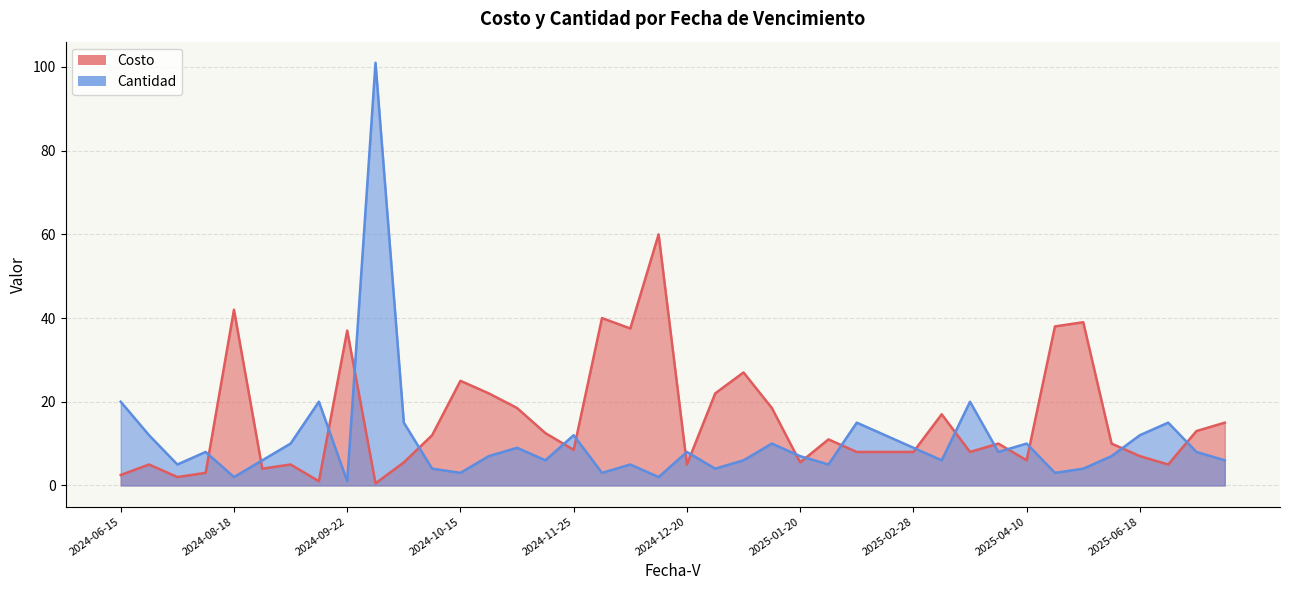

At 2024-11-15, list the series in order from smallest to largest.

Cantidad, Costo